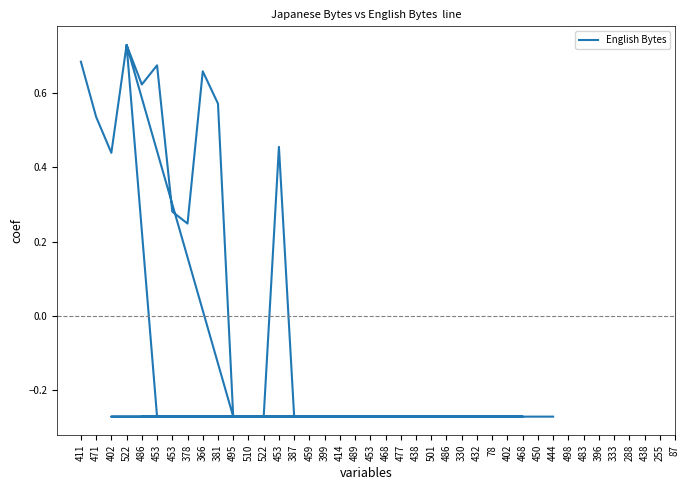

What is the label of the 21st point from the left?

399